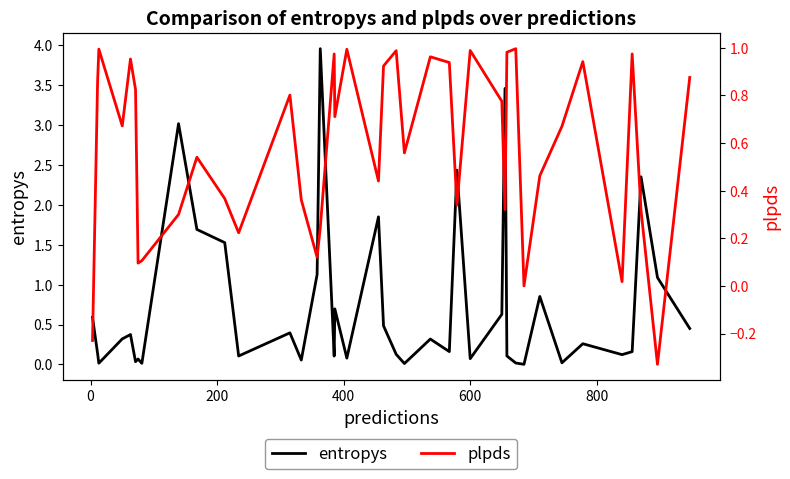

How many data points in plpds are above 0?

38